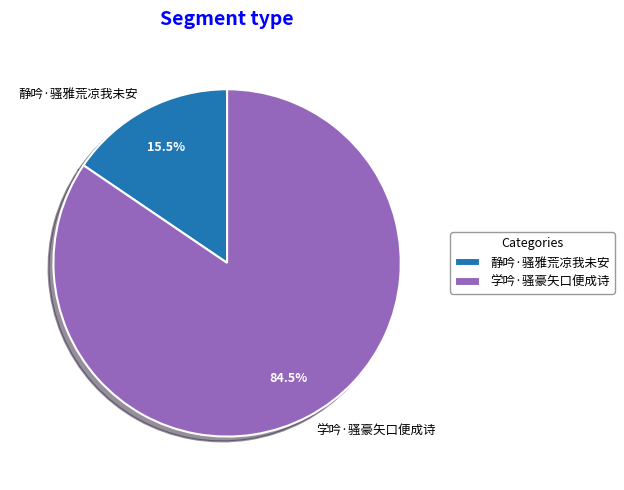

How much of the chart is everything except 静吟·骚雅荒凉我未安?

84.5%